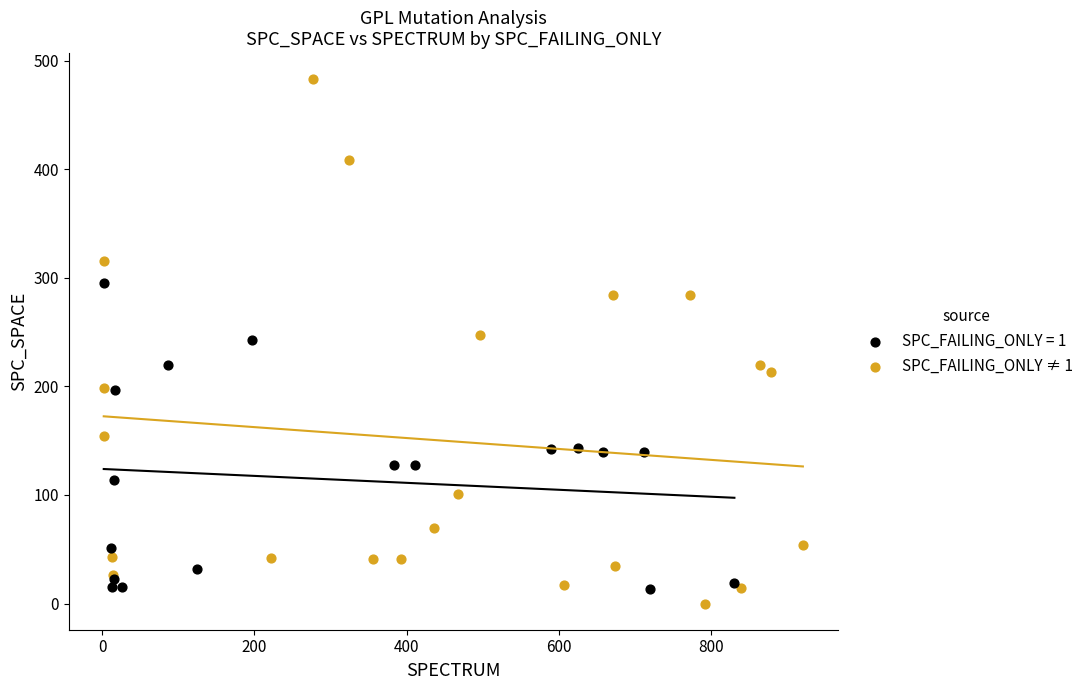

Which series has the largest Y range (max minus min)?

SPC_FAILING_ONLY ≠ 1